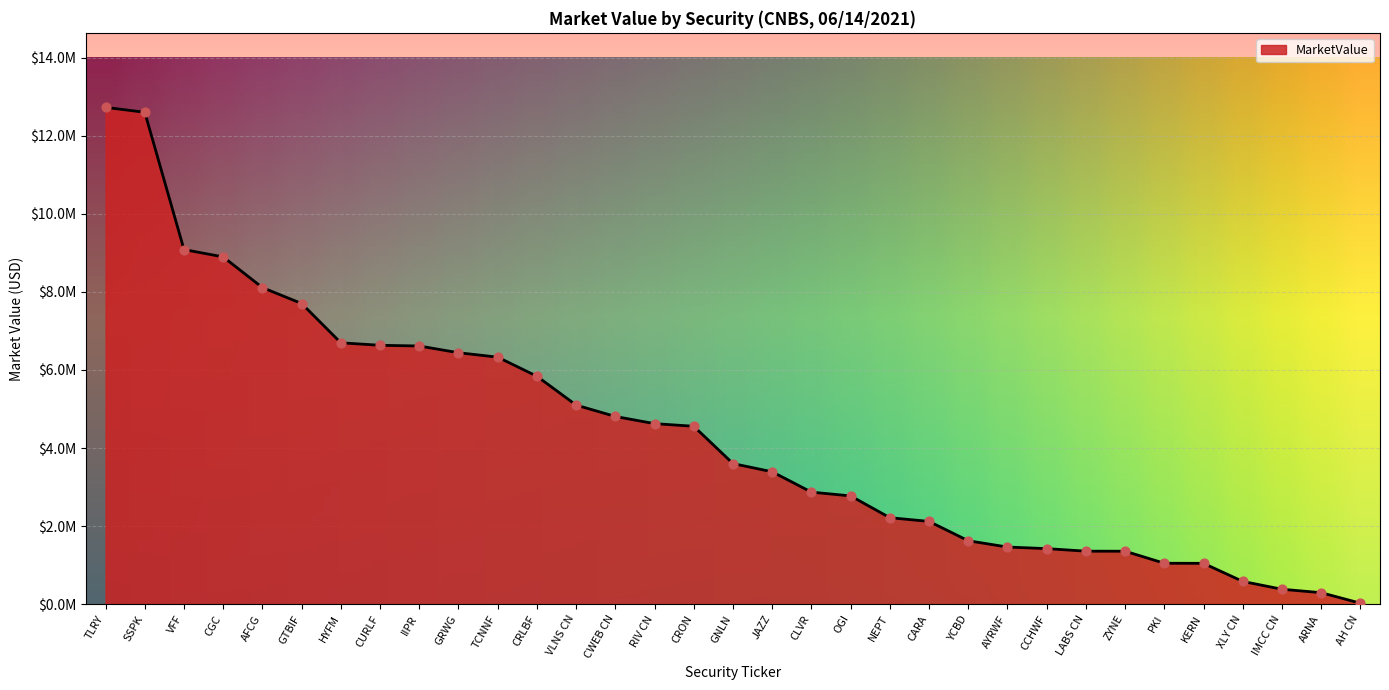

What is the ratio of the value at CWEB CN to the value at AFCG?

0.6